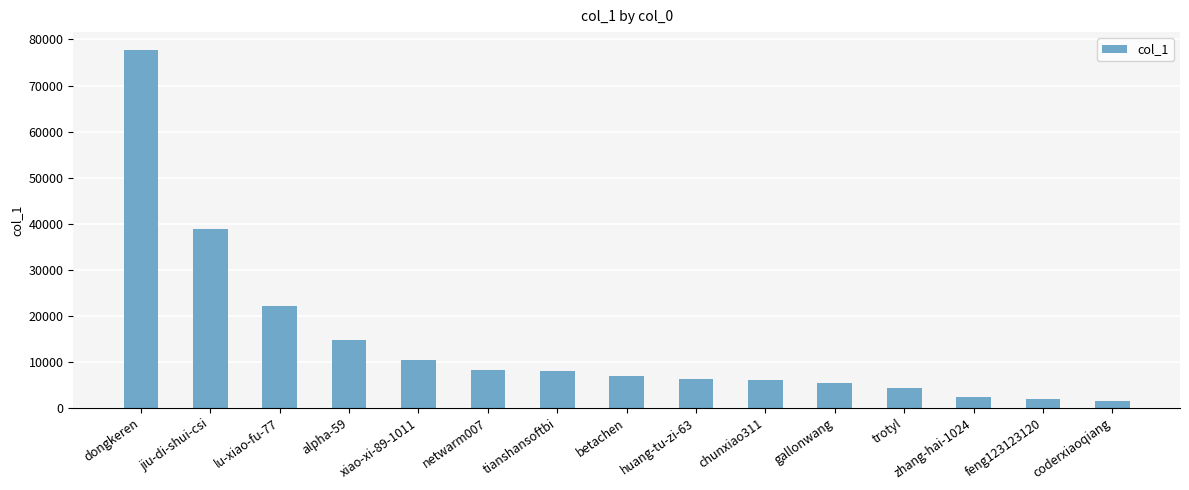

The value at betachen is 2571. True or false?

False